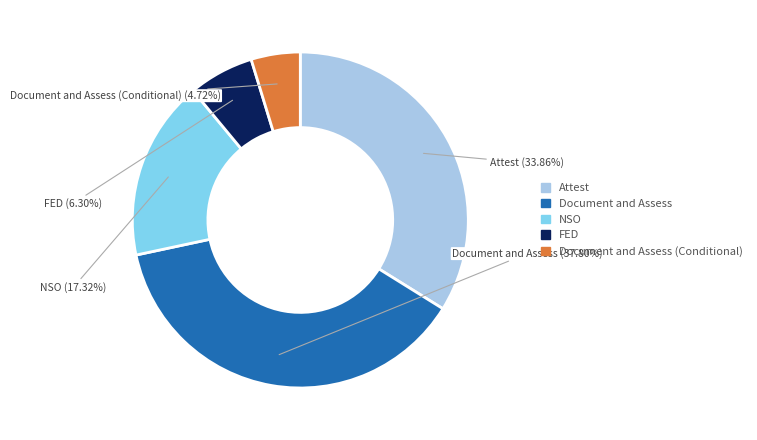

To the nearest percent, what is the difference between the largest and smallest slice percentages?

33%